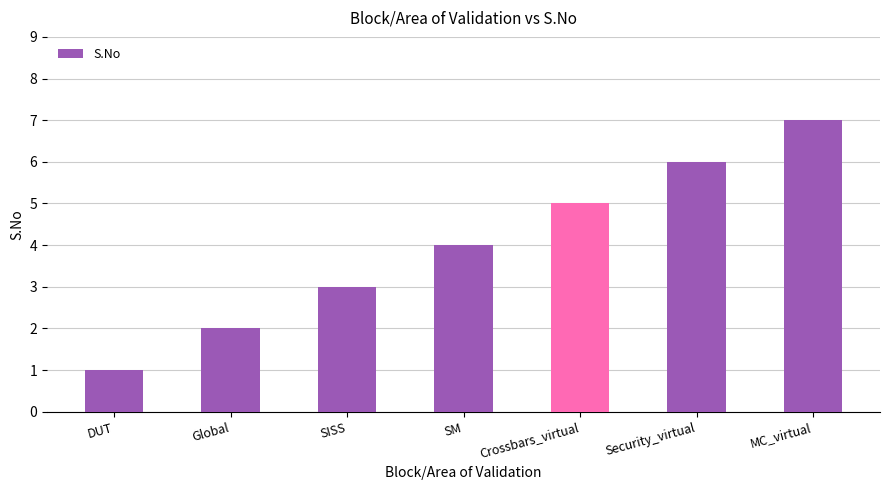

List the labels in order of value, smallest first.

DUT, Global, SISS, SM, Crossbars_virtual, Security_virtual, MC_virtual